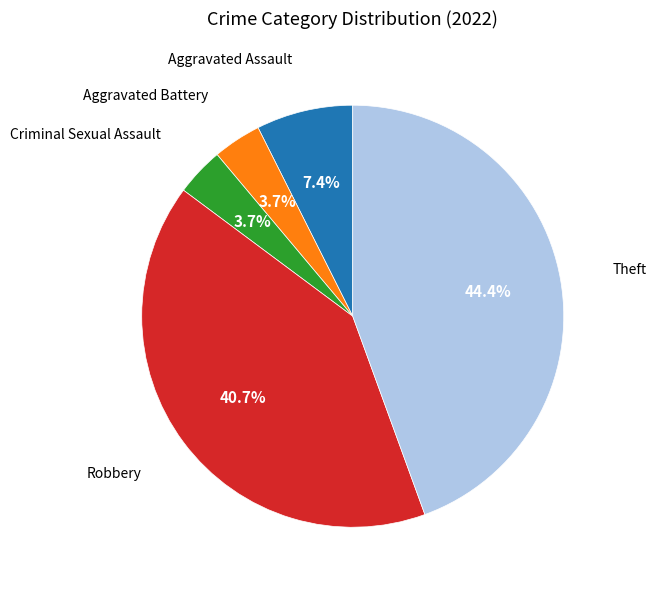

Is there a majority slice in this chart?

No